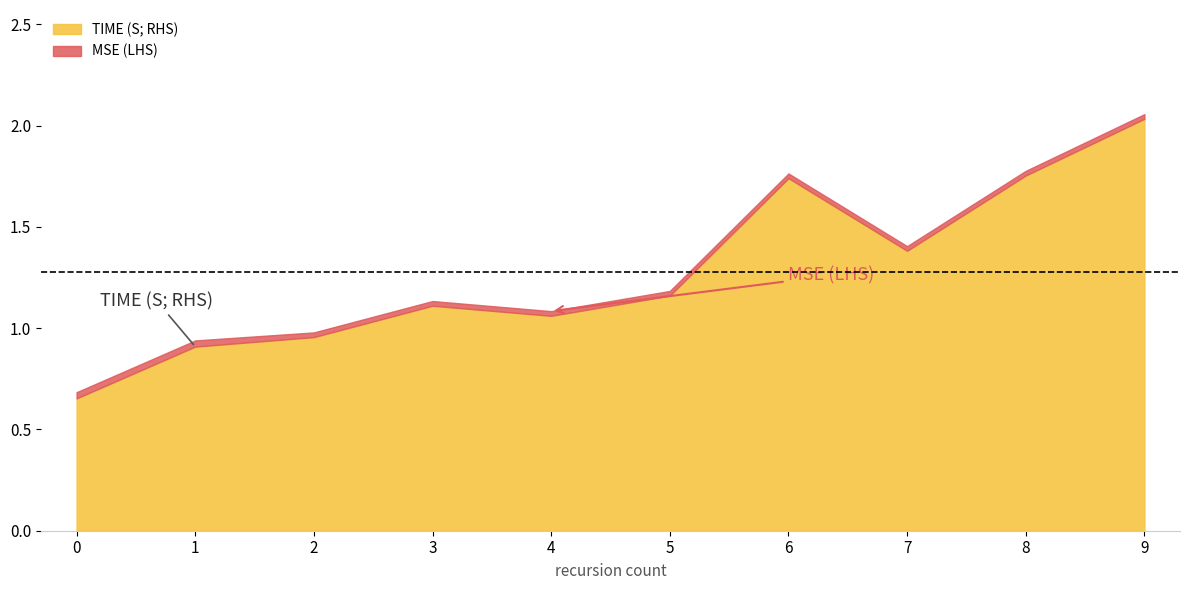

What is the sum of the values at 3 and 9?

3.1